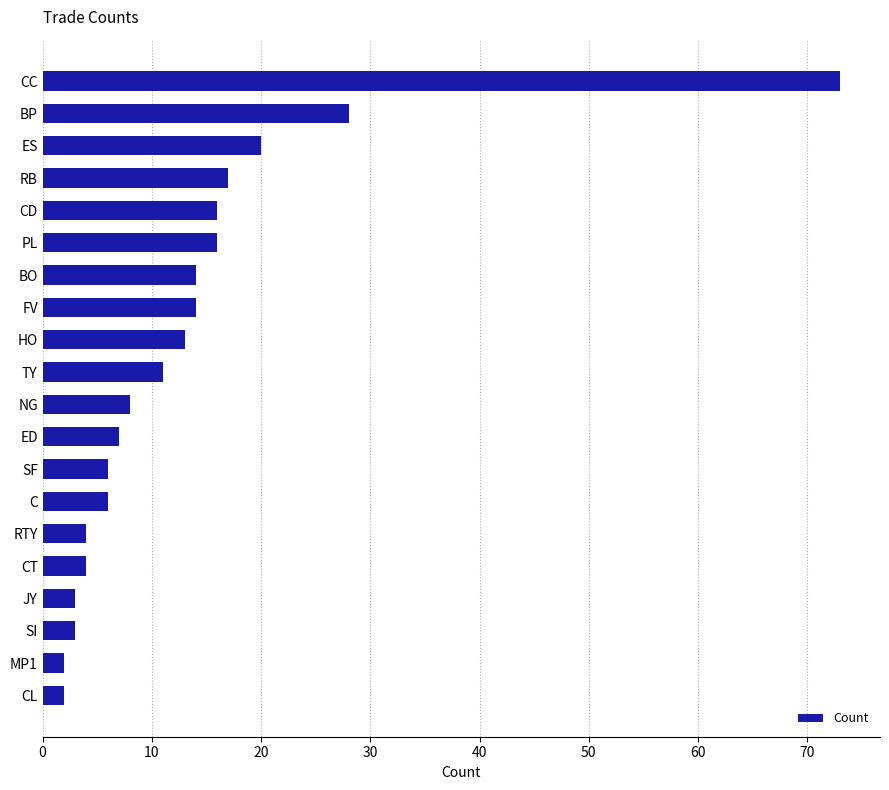

What is the greatest value displayed?

73